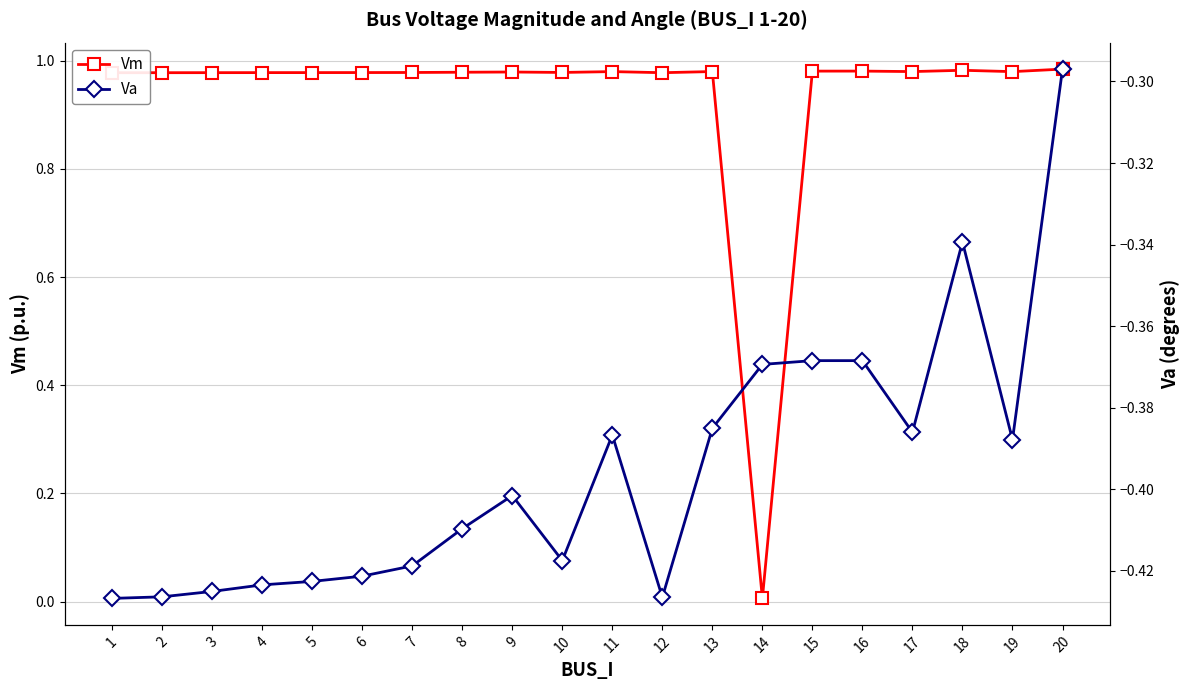

Which series has the largest total across all categories?

Vm